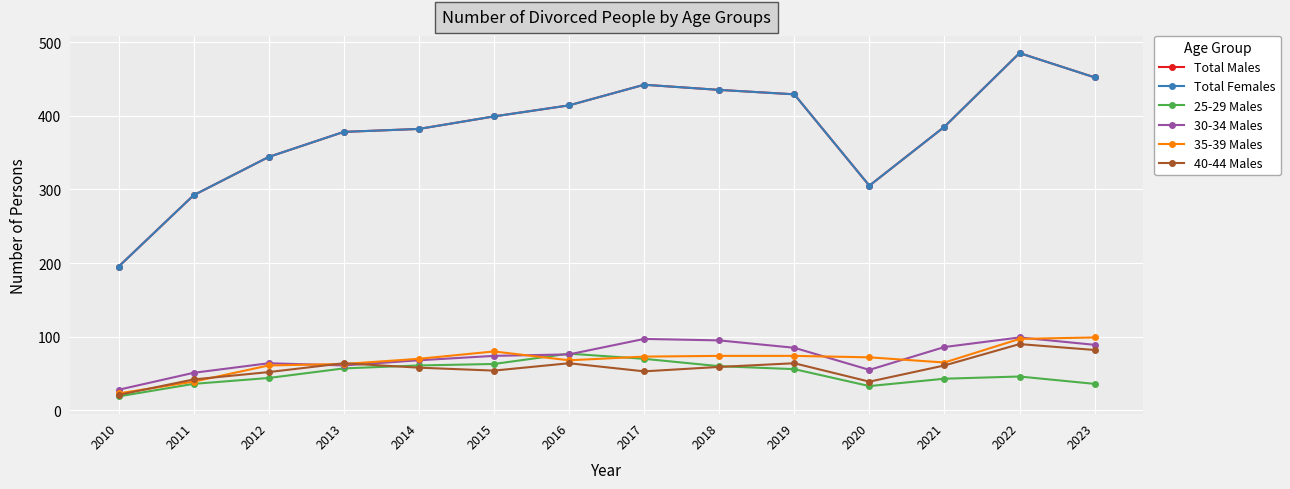

Is this an area chart (filled region under the line)?

No